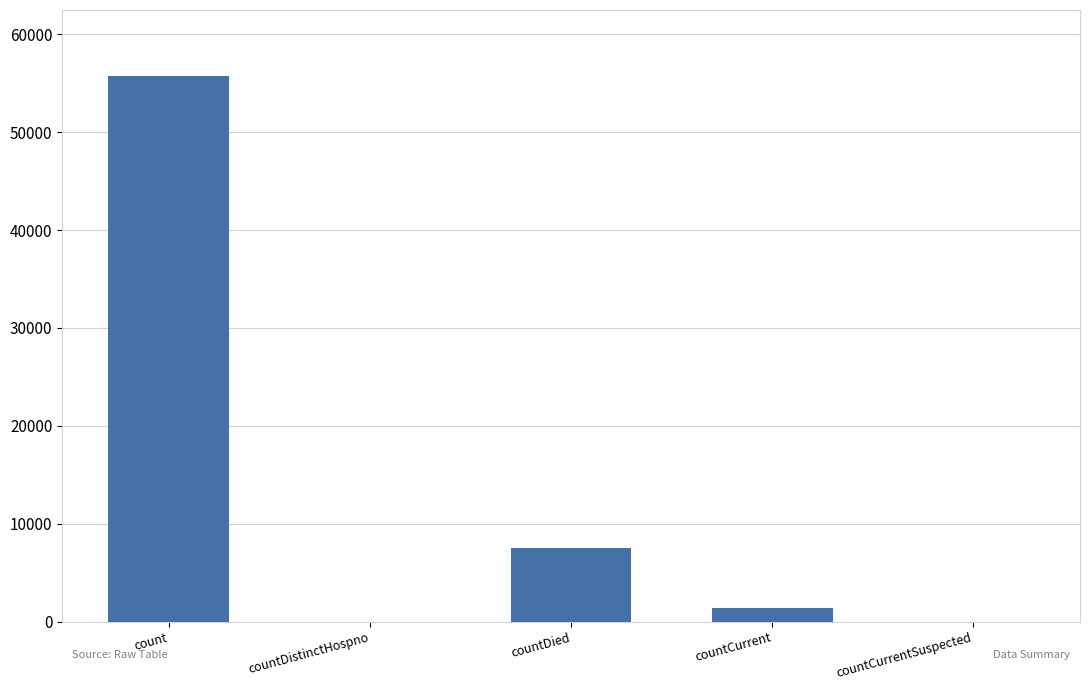

The value at countDied is 7552. True or false?

True